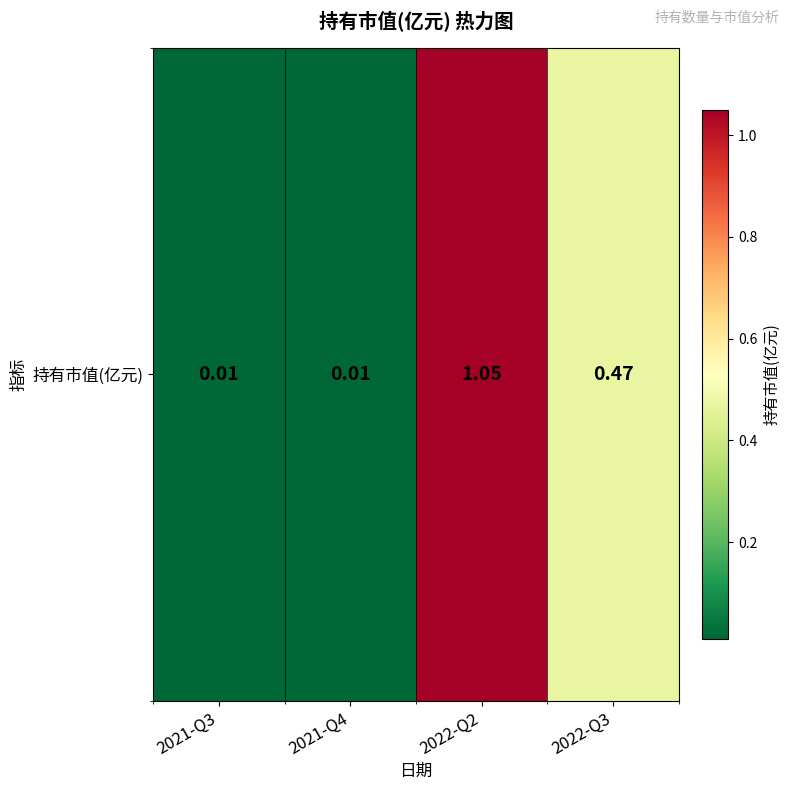

Reading left to right, what are all the values shown in this chart?

0.0	0.0	1.1	0.5